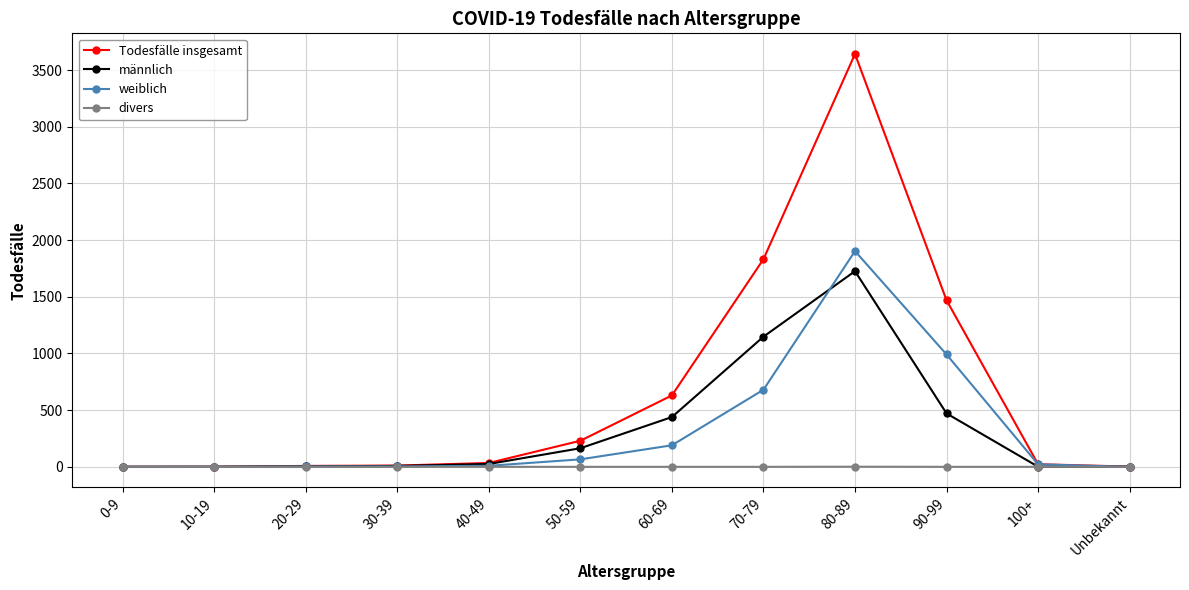

What are all the series names shown in the legend?

Todesfälle insgesamt, männlich, weiblich, divers